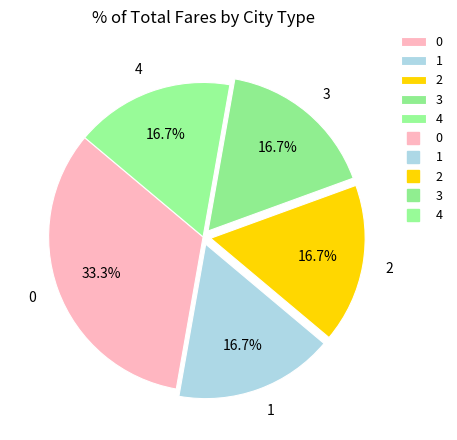

Does 3 account for over 50% of the chart?

No